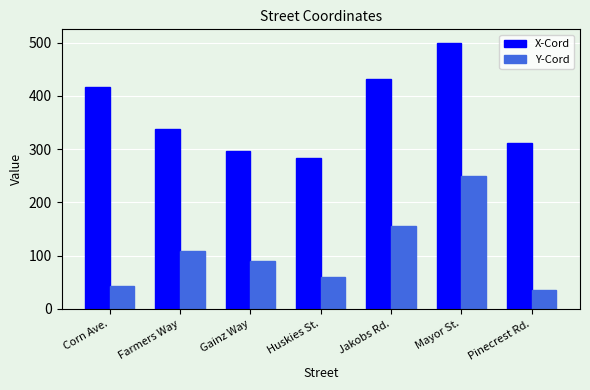

What is the difference between the maximum and minimum values in the Y-Cord series?

214